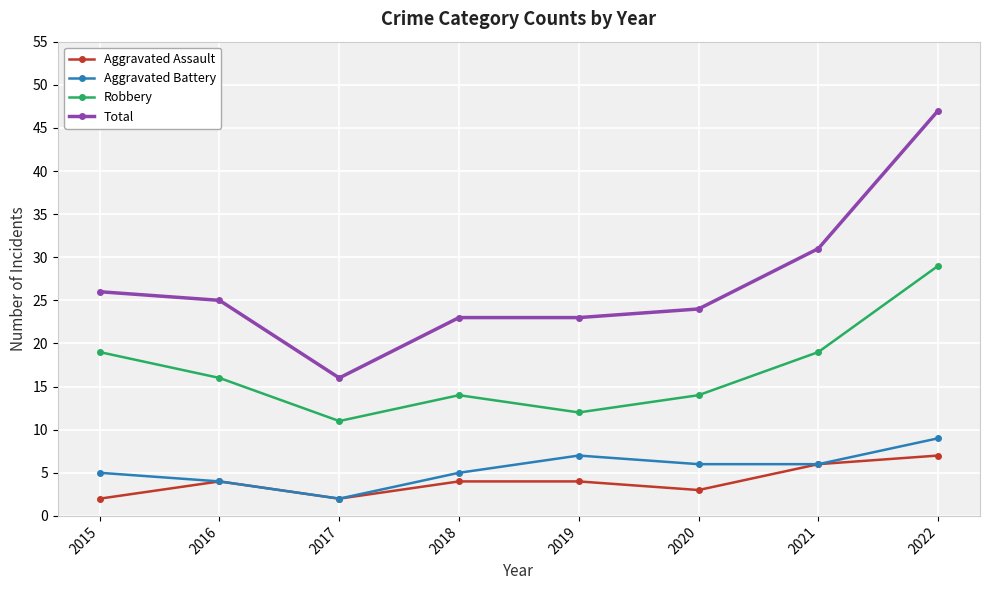

What is the difference between the highest and lowest values at 2019?

19